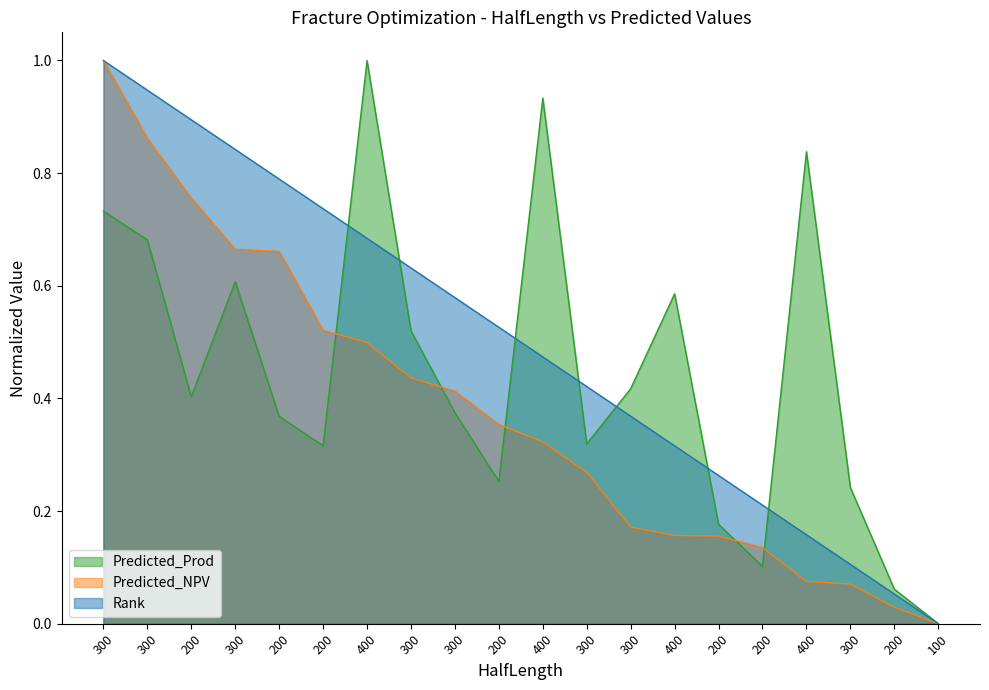

What is the label of the 11th point from the right?

200